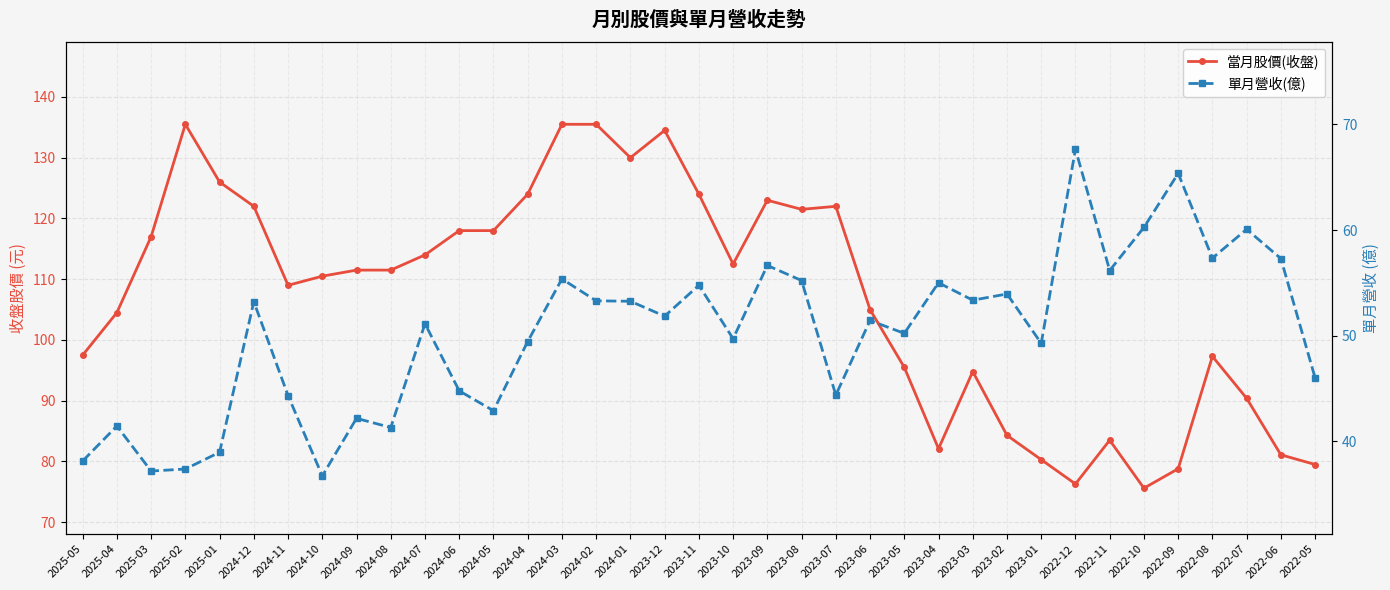

Reading right to left, transcribe all the data shown in this chart.

當月股價(收盤): 2022-05=79.5	2022-06=81.1	2022-07=90.4	2022-08=97.3	2022-09=78.8	2022-10=75.6	2022-11=83.5	2022-12=76.3	2023-01=80.3	2023-02=84.3	2023-03=94.8	2023-04=82.1	2023-05=95.5	2023-06=105.0	2023-07=122.0	2023-08=121.5	2023-09=123.0	2023-10=112.5	2023-11=124.0	2023-12=134.5	2024-01=130.0	2024-02=135.5	2024-03=135.5	2024-04=124.0	2024-05=118.0	2024-06=118.0	2024-07=114.0	2024-08=111.5	2024-09=111.5	2024-10=110.5	2024-11=109.0	2024-12=122.0	2025-01=126.0	2025-02=135.5	2025-03=117.0	2025-04=104.5	2025-05=97.5
單月營收(億): 2022-05=46.0	2022-06=57.3	2022-07=60.1	2022-08=57.3	2022-09=65.4	2022-10=60.2	2022-11=56.2	2022-12=67.7	2023-01=49.3	2023-02=54.0	2023-03=53.4	2023-04=55.0	2023-05=50.2	2023-06=51.4	2023-07=44.4	2023-08=55.2	2023-09=56.6	2023-10=49.7	2023-11=54.8	2023-12=51.9	2024-01=53.3	2024-02=53.3	2024-03=55.4	2024-04=49.5	2024-05=42.9	2024-06=44.8	2024-07=51.1	2024-08=41.3	2024-09=42.2	2024-10=36.7	2024-11=44.3	2024-12=53.2	2025-01=39.0	2025-02=37.4	2025-03=37.2	2025-04=41.5	2025-05=38.1